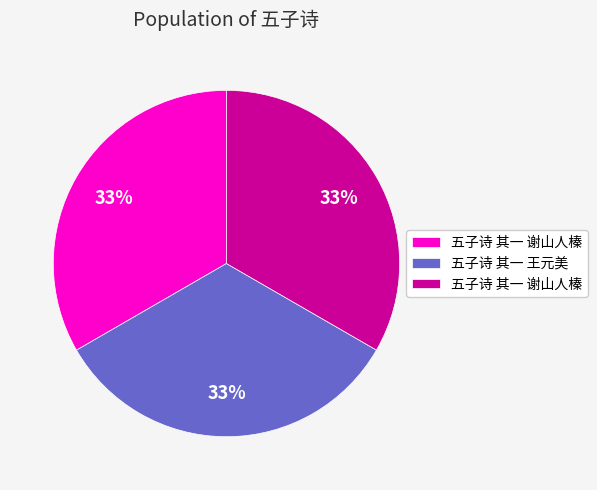

Is there a majority slice in this chart?

No